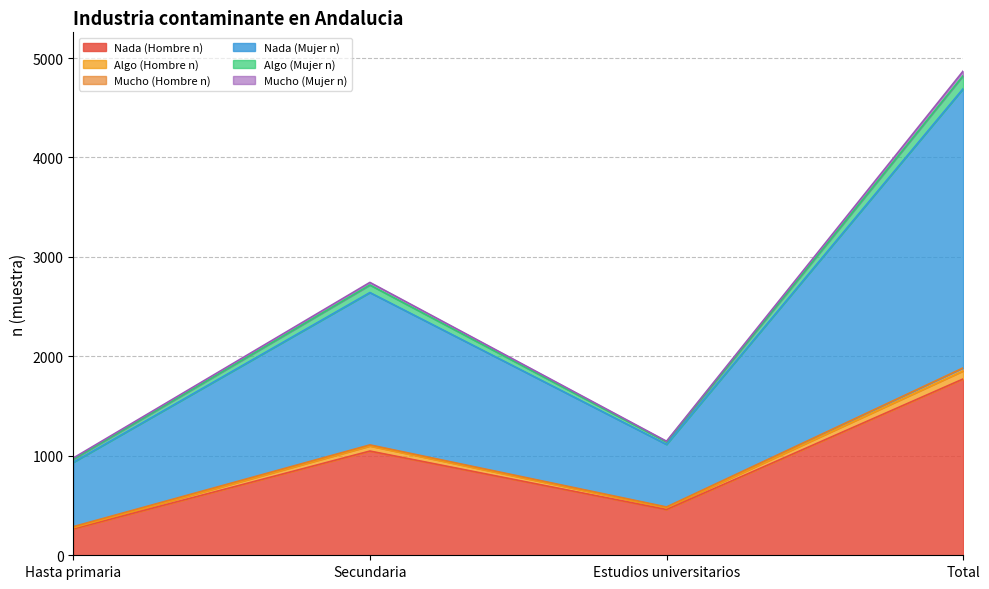

Is the value of Nada (Hombre n) at Total greater than the value of Algo (Mujer n) at Hasta primaria?

Yes